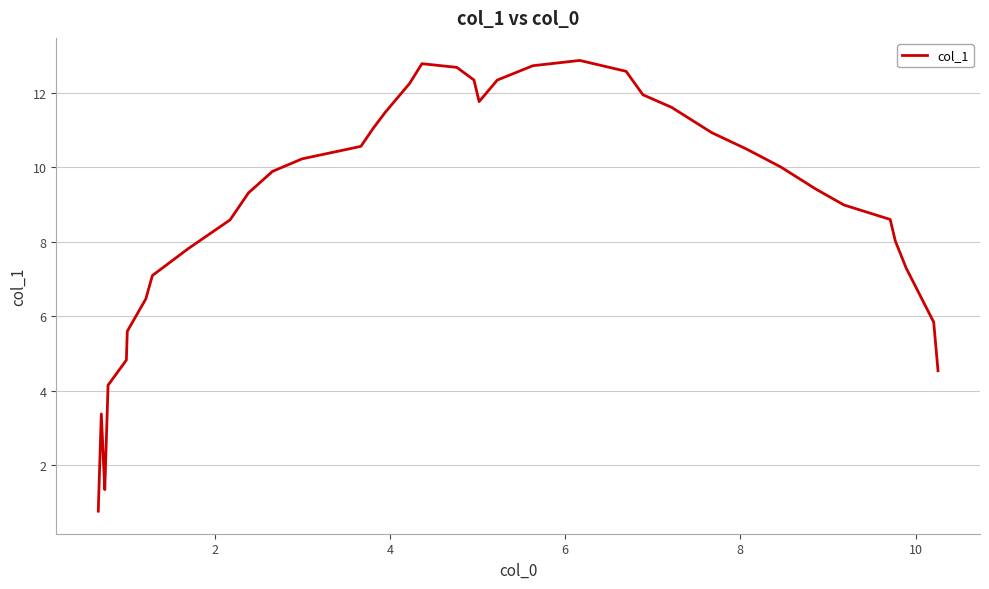

Does the chart have visible grid lines?

Yes